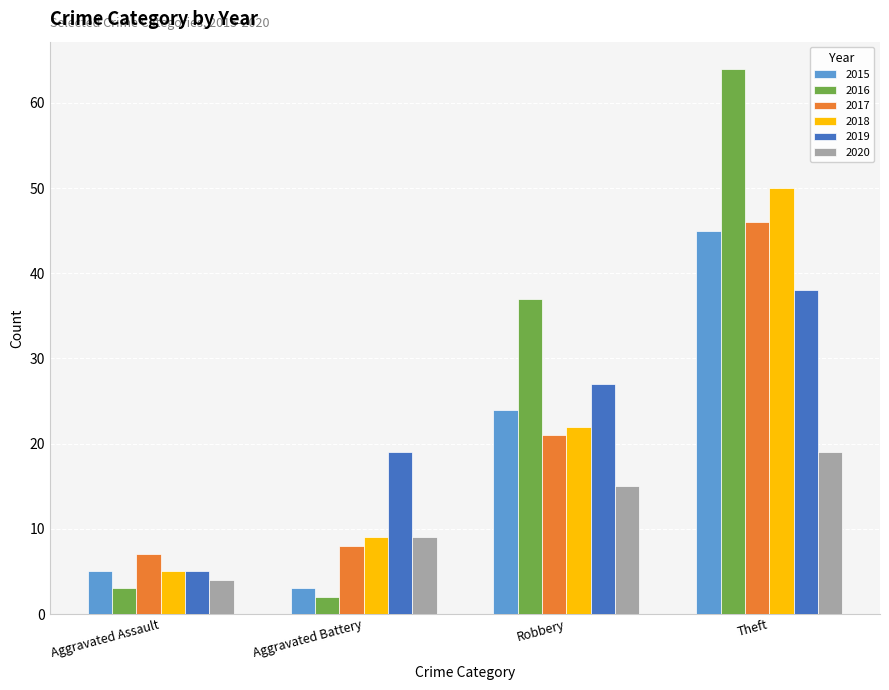

What is the approximate value of 2015 at Aggravated Battery, to the nearest 5?

5